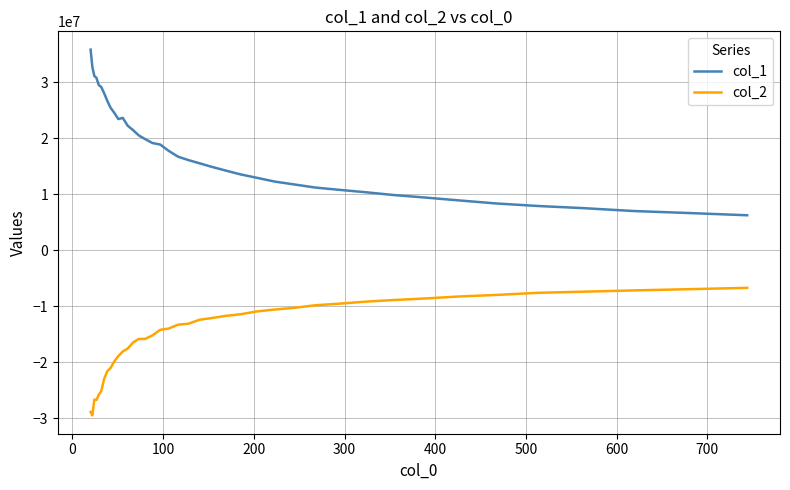

List the series in order of their overall mean, highest first.

col_1, col_2